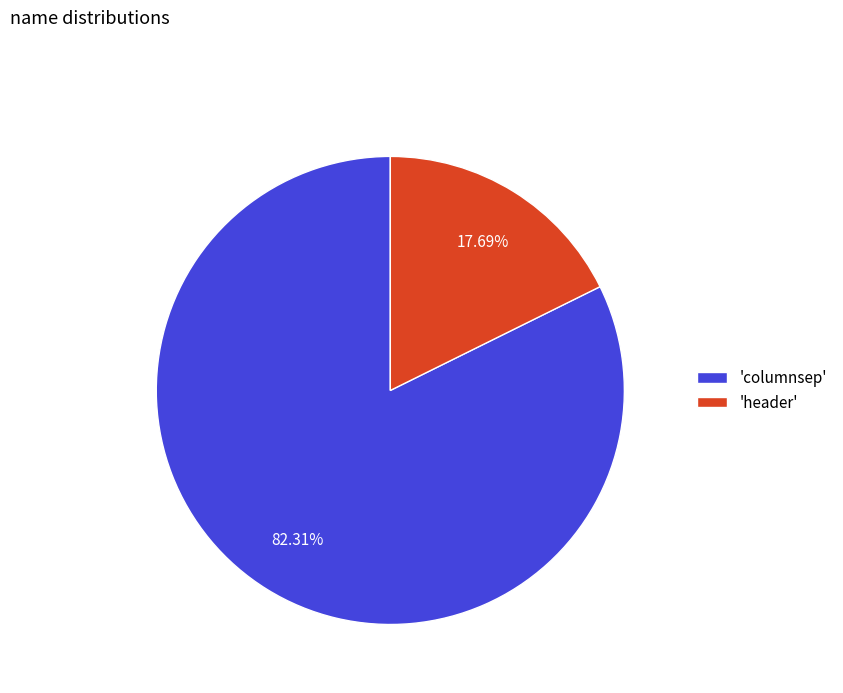

Combined, do 'columnsep' and 'header' account for over 50%?

Yes